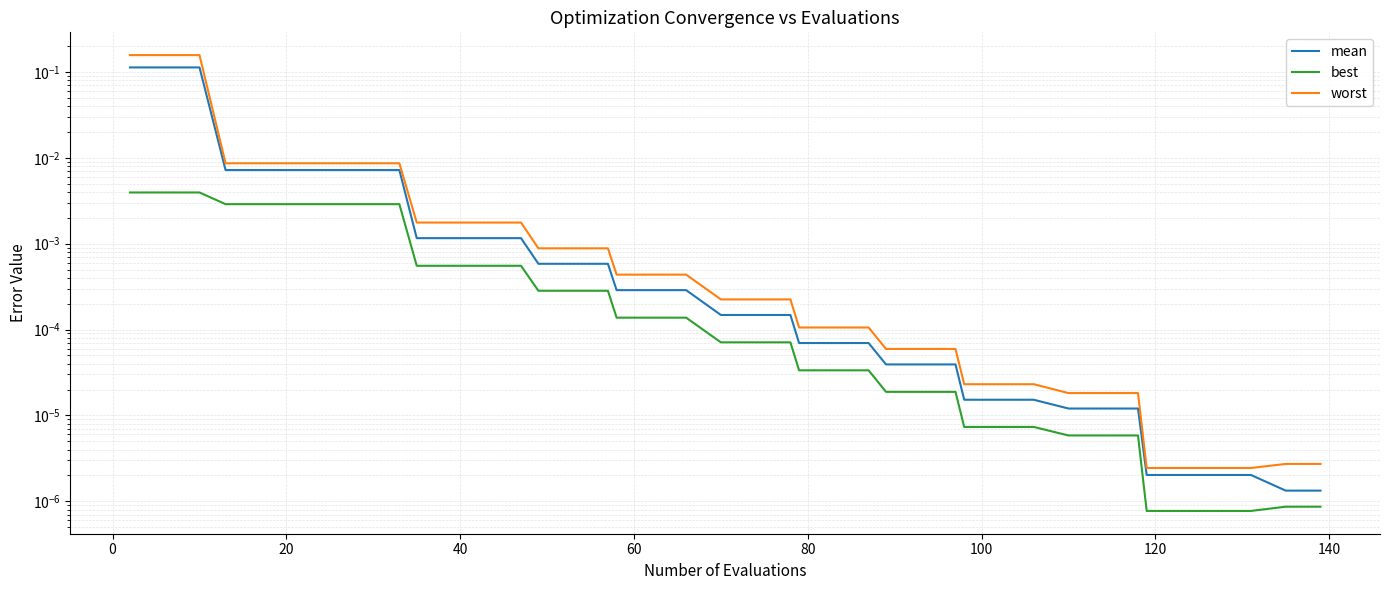

What are all the series names shown in the legend?

mean, best, worst